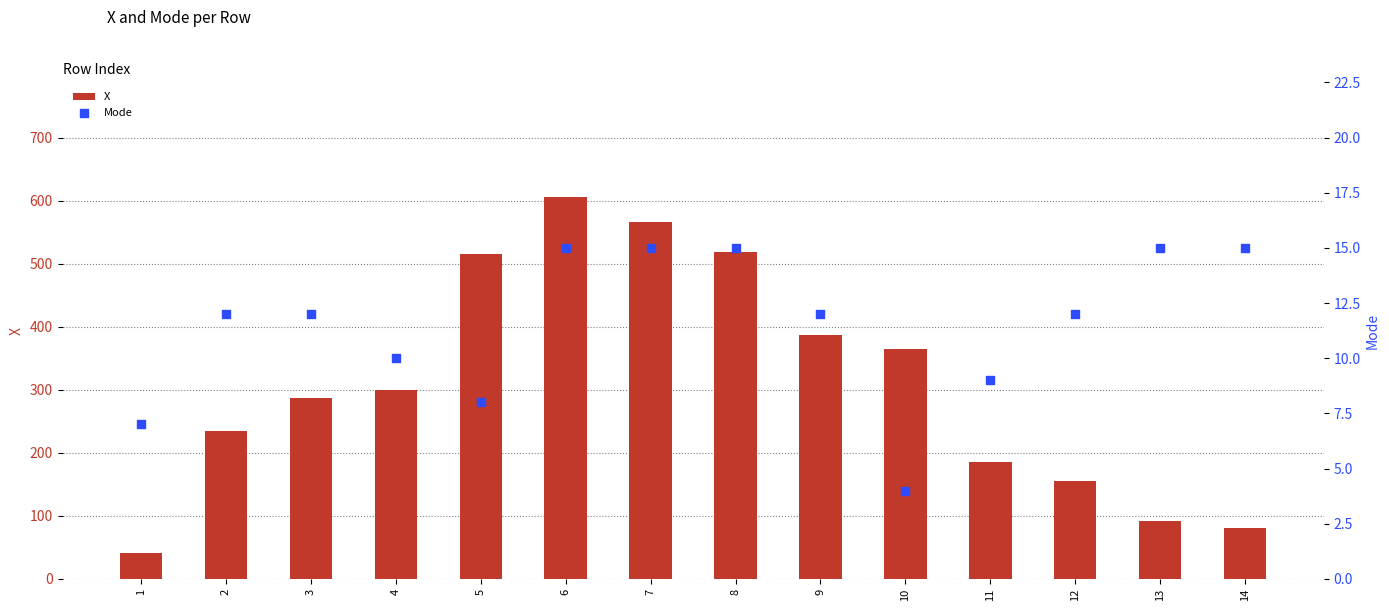

At how many categories does at least one series exceed 191?

9